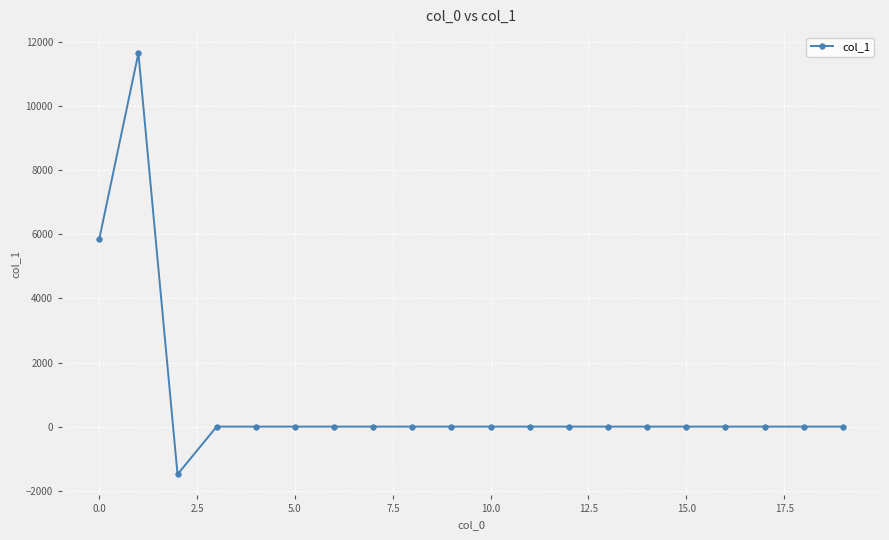

Does the chart have visible grid lines?

Yes